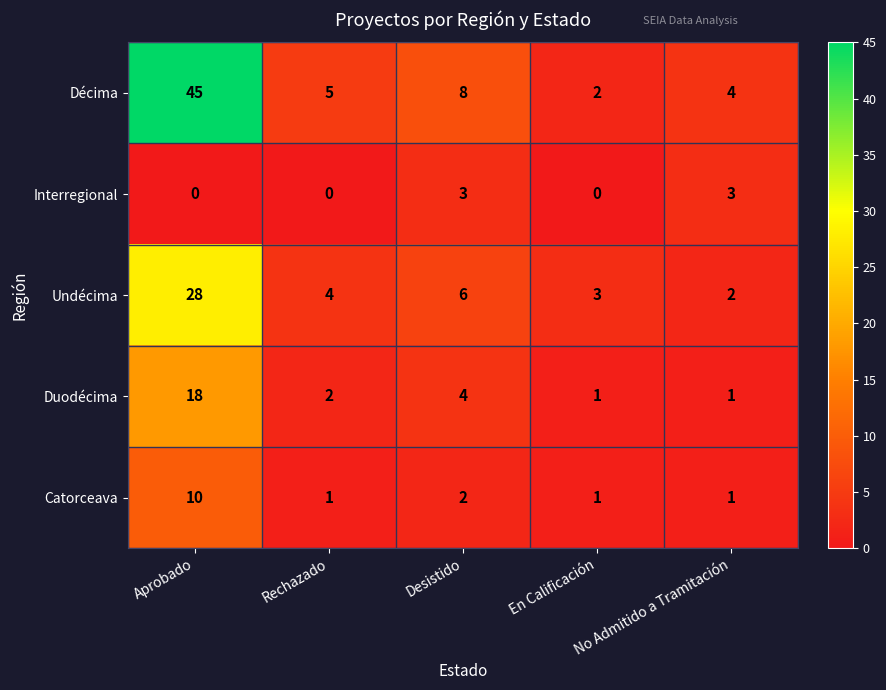

What value does the Catorceava series have at Aprobado?

10